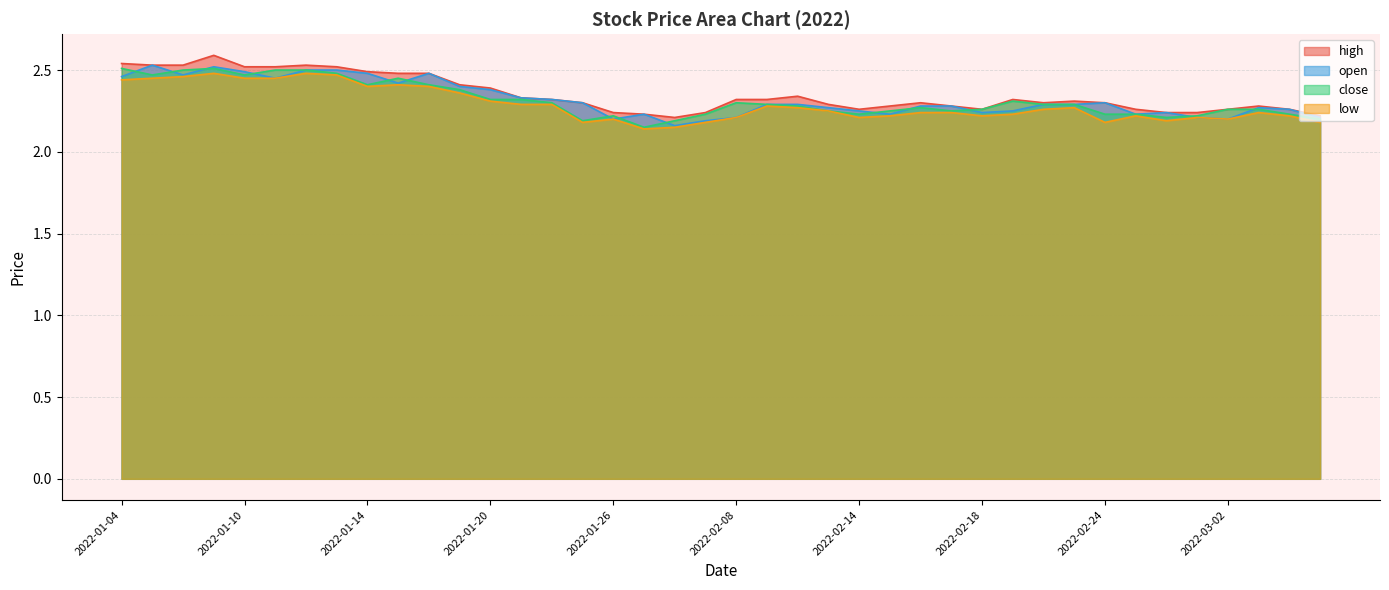

Reading left to right, list all the values displayed in this chart.

high: 2.5	2.5	2.5	2.6	2.5	2.5	2.5	2.5	2.5	2.5	2.5	2.4	2.4	2.3	2.3	2.3	2.2	2.2	2.2	2.2	2.3	2.3	2.3	2.3	2.3	2.3	2.3	2.3	2.3	2.3	2.3	2.3	2.3	2.3	2.2	2.2	2.3	2.3	2.3	2.2
open: 2.5	2.5	2.5	2.5	2.5	2.5	2.5	2.5	2.5	2.4	2.5	2.4	2.4	2.3	2.3	2.3	2.2	2.2	2.2	2.2	2.2	2.3	2.3	2.3	2.2	2.2	2.3	2.3	2.2	2.2	2.3	2.3	2.3	2.2	2.2	2.2	2.2	2.3	2.3	2.2
close: 2.5	2.5	2.5	2.5	2.5	2.5	2.5	2.5	2.4	2.5	2.4	2.4	2.3	2.3	2.3	2.2	2.2	2.1	2.2	2.2	2.3	2.3	2.3	2.2	2.2	2.2	2.3	2.2	2.3	2.3	2.3	2.3	2.2	2.2	2.2	2.2	2.3	2.3	2.2	2.2
low: 2.4	2.5	2.5	2.5	2.5	2.5	2.5	2.5	2.4	2.4	2.4	2.4	2.3	2.3	2.3	2.2	2.2	2.1	2.1	2.2	2.2	2.3	2.3	2.2	2.2	2.2	2.2	2.2	2.2	2.2	2.3	2.3	2.2	2.2	2.2	2.2	2.2	2.2	2.2	2.2